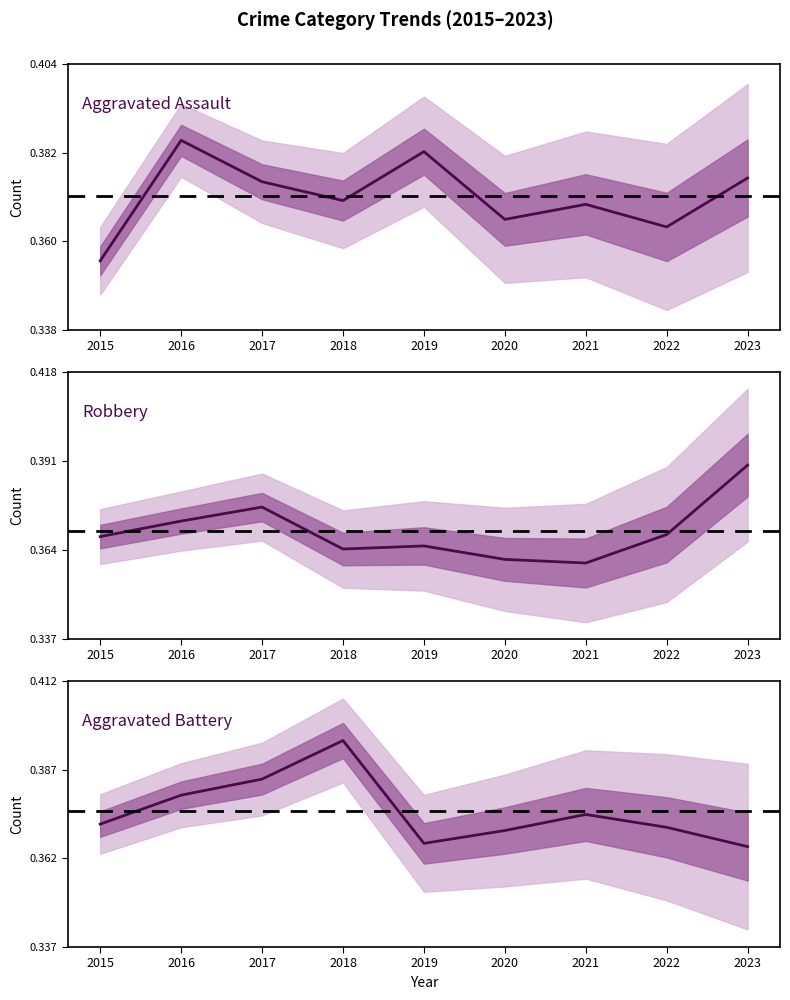

In Aggravated Assault, how many points are higher than both neighbors (excluding endpoints)?

3